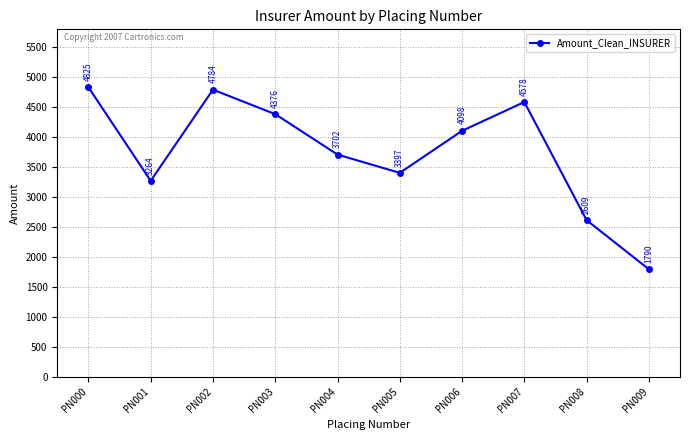

Rank the categories by value from lowest to highest.

PN009, PN008, PN001, PN005, PN004, PN006, PN003, PN007, PN002, PN000